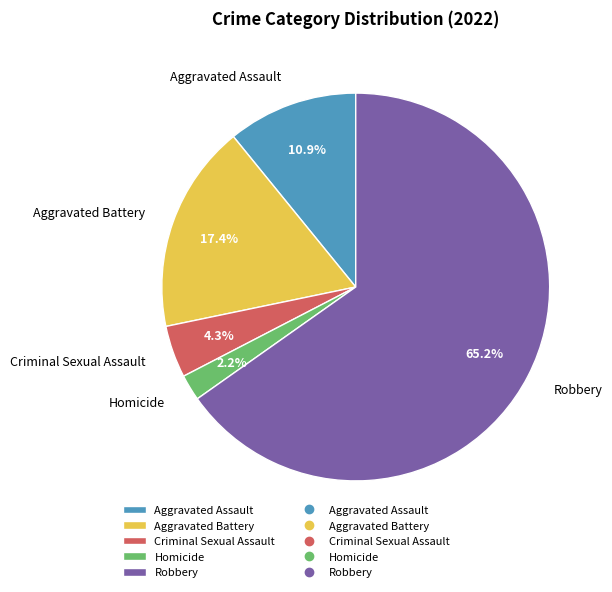

Which has a higher value, Homicide or Criminal Sexual Assault?

Criminal Sexual Assault